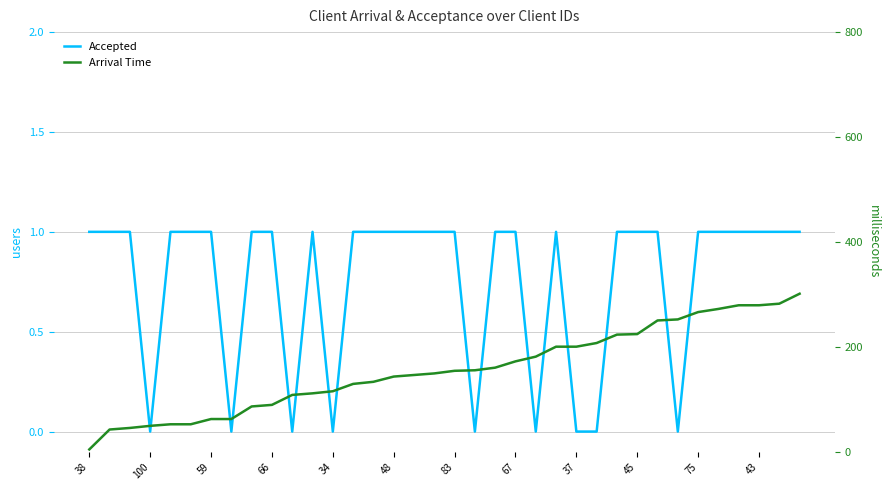

How many interior local peaks does the Accepted series have?

2